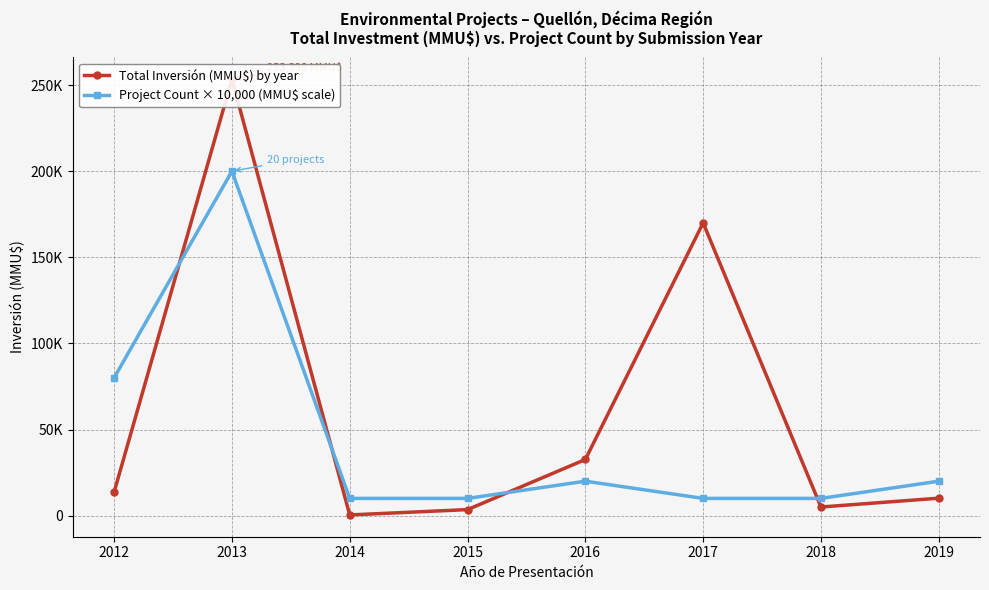

What is the value of the Project Count × 10,000 (MMU$ scale) point at the 1st from the left?

80000